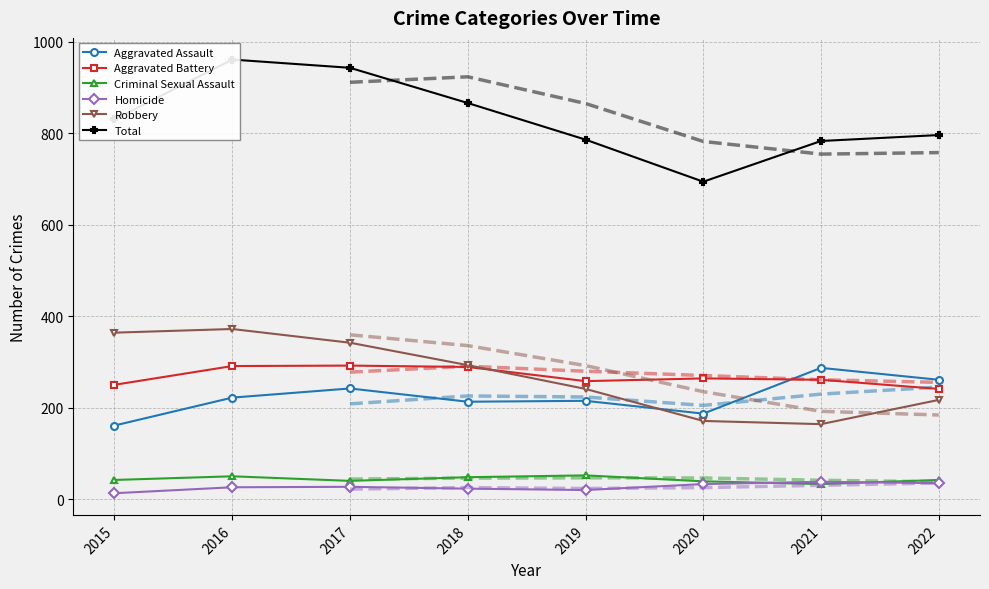

Rank the categories by Aggravated Battery value from highest to lowest.

2017, 2016, 2018, 2020, 2021, 2019, 2015, 2022